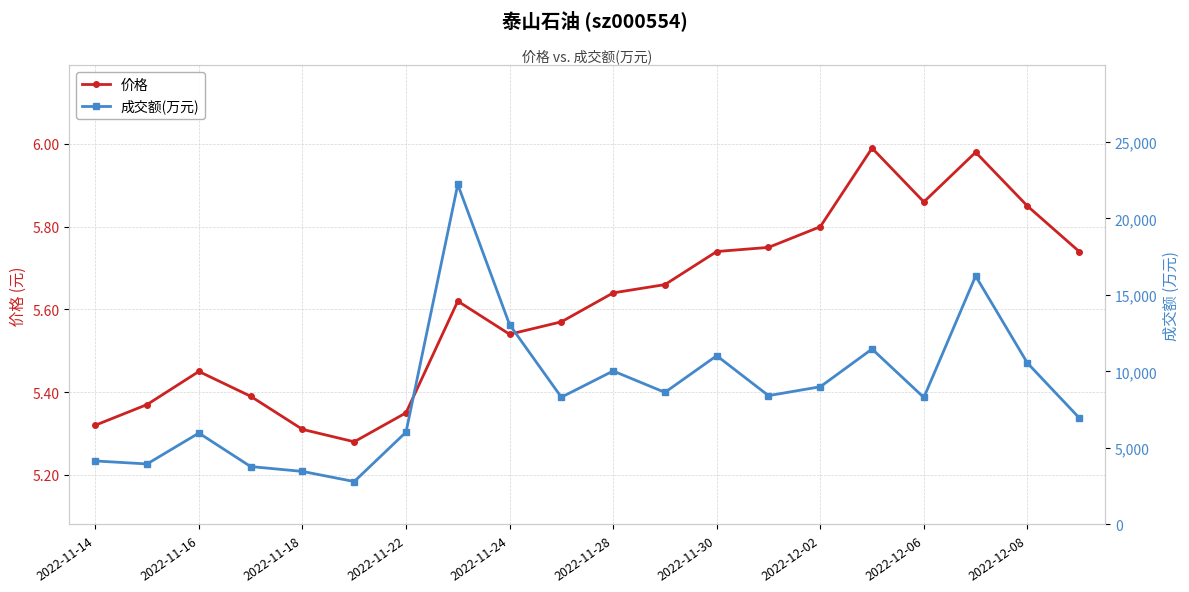

True or false: 价格 has a value of 3.2 at 2022-12-08.

False